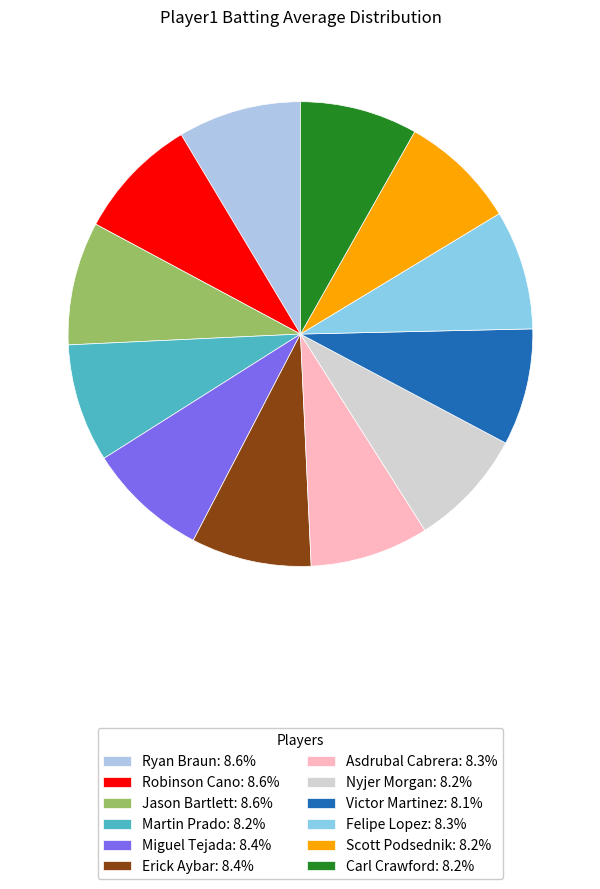

How many segments does this pie chart have?

12